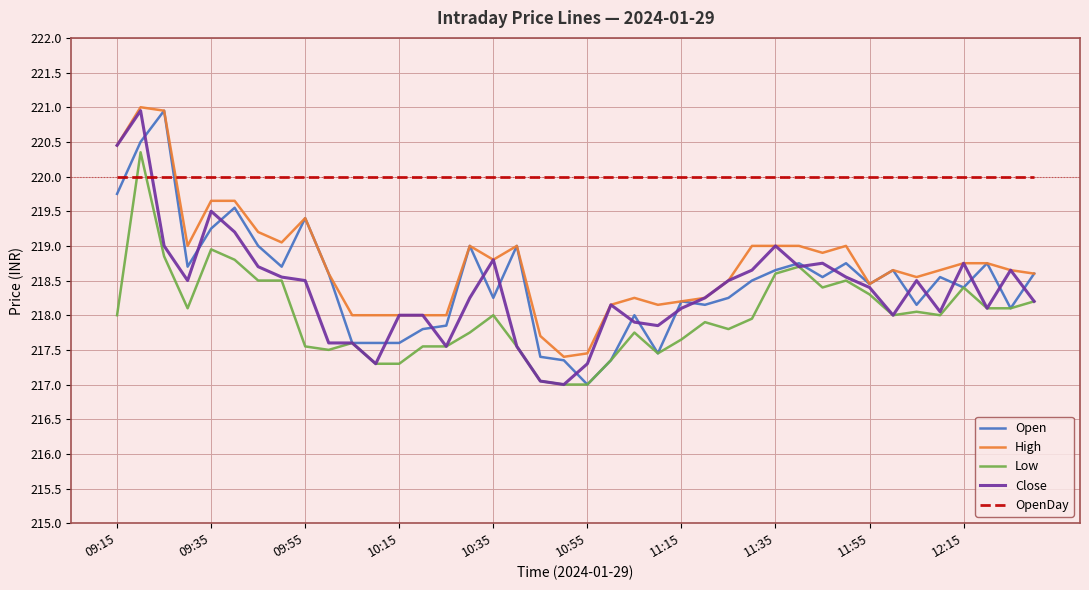

Is this an area chart (filled region under the line)?

No